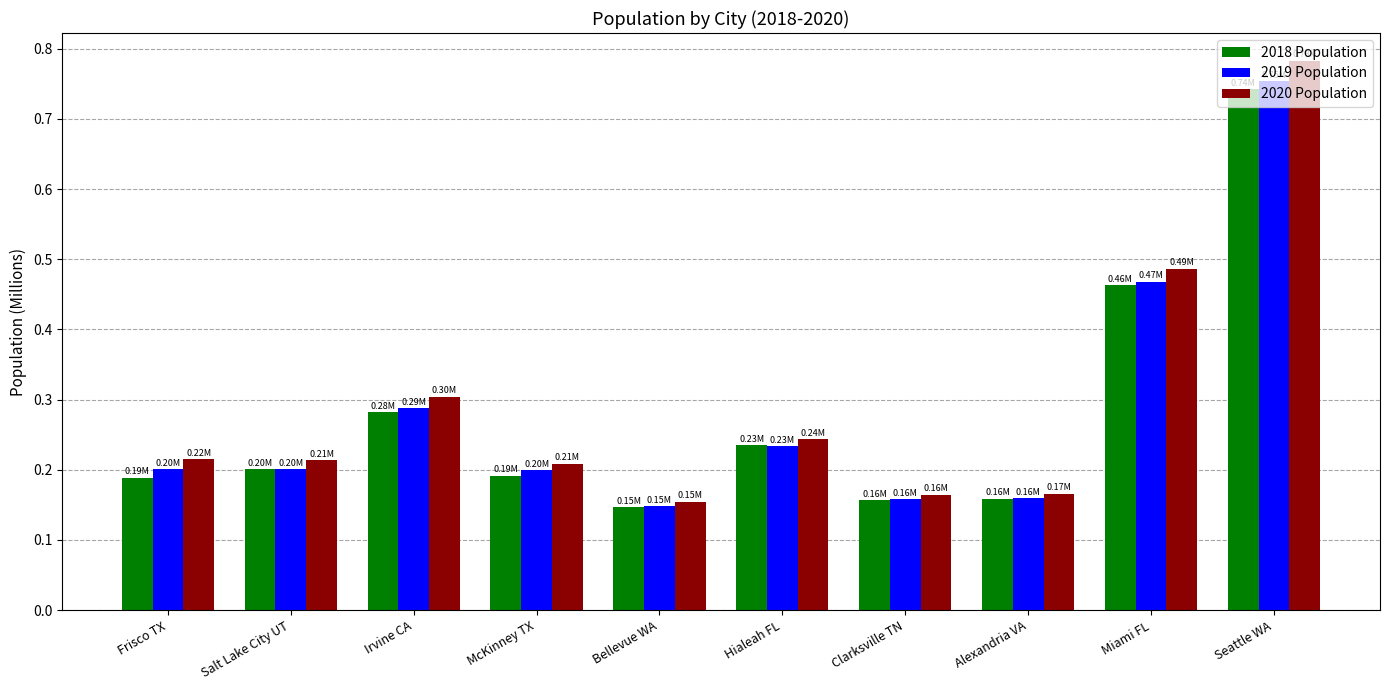

Which series changed the most between McKinney TX and Alexandria VA?

2020 Population